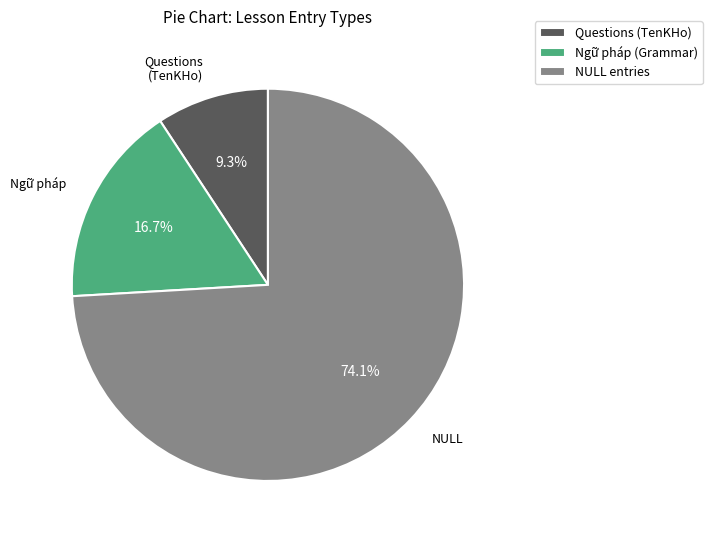

Is NULL the majority of the pie?

Yes